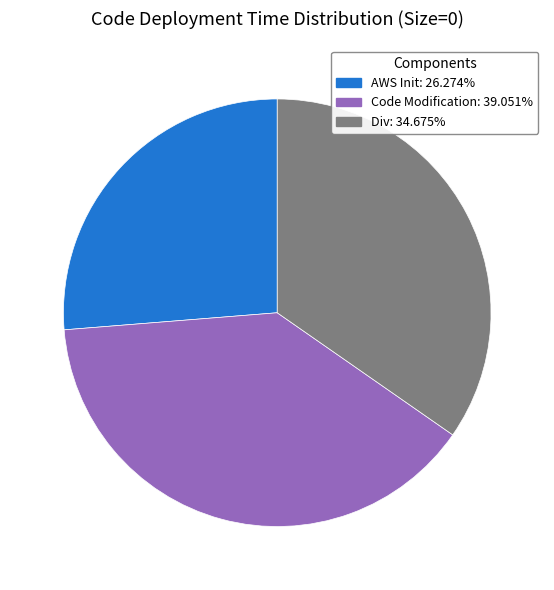

Is there a majority slice in this chart?

No